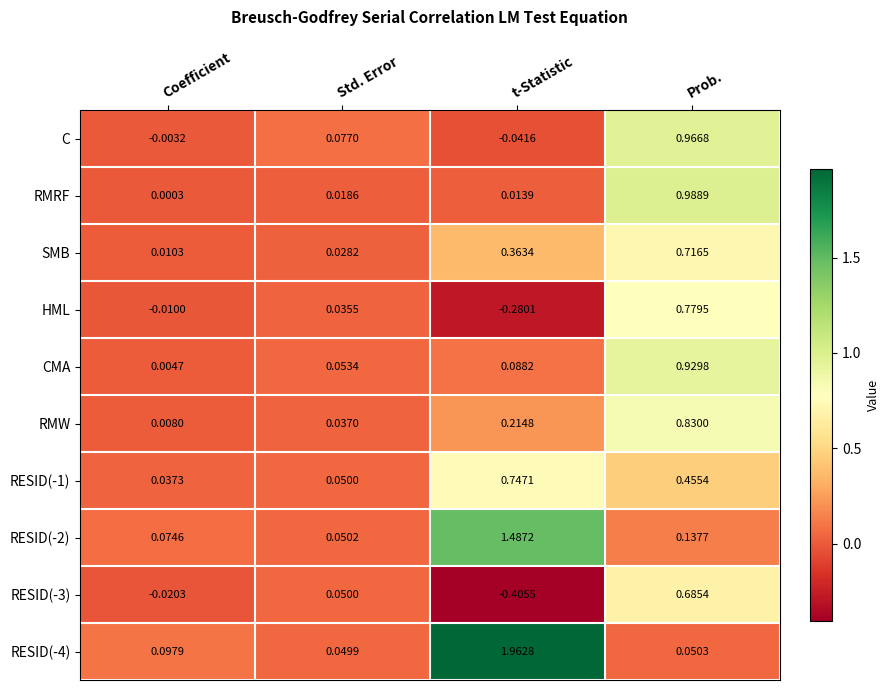

Is the value of HML at Std. Error greater than the value of C at Coefficient?

Yes